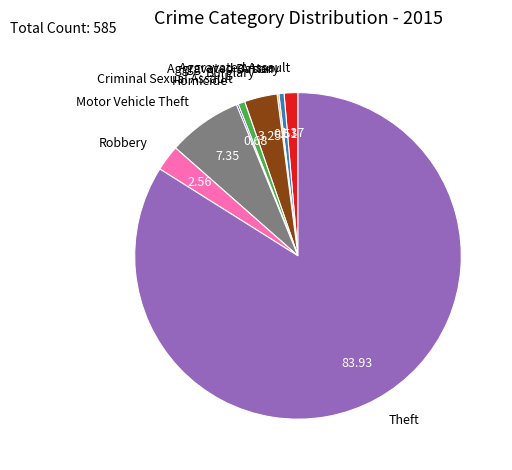

Is there any slice that represents more than half of the pie?

Yes